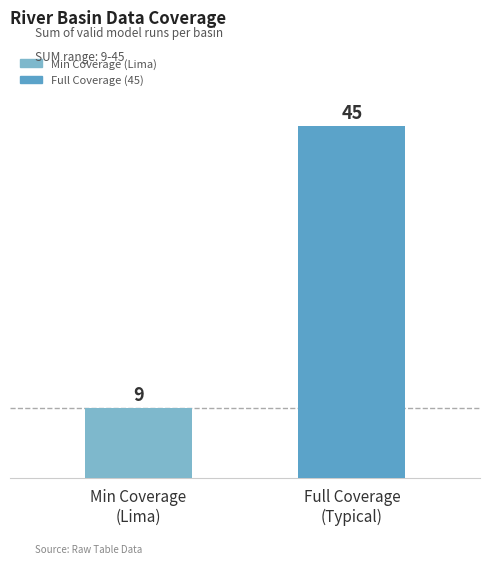

What is the difference between the maximum and minimum values?

36